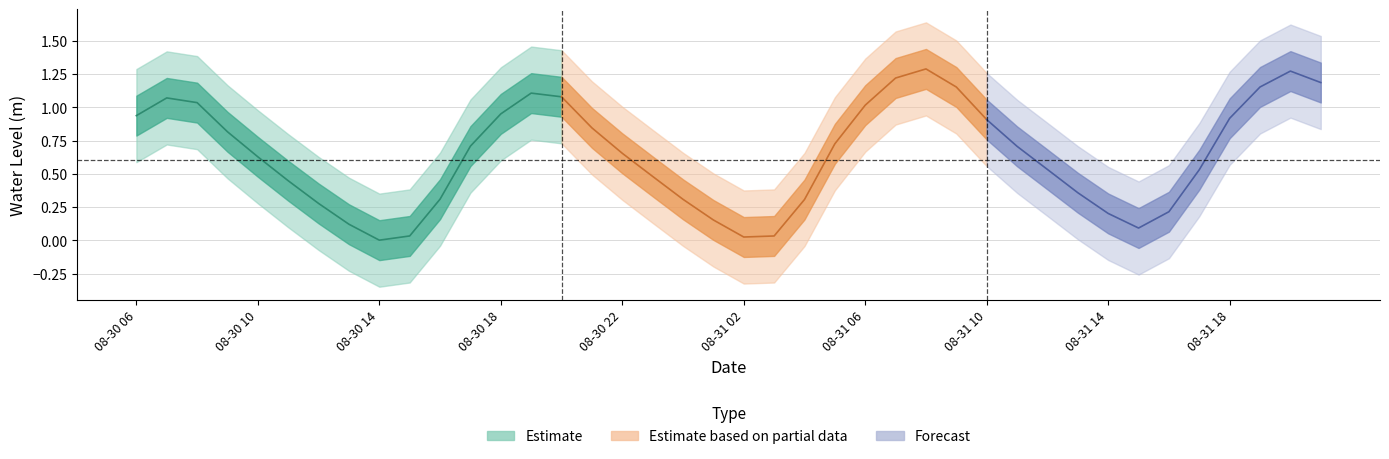

What is the sum of the values at 9 and 22?

0.3